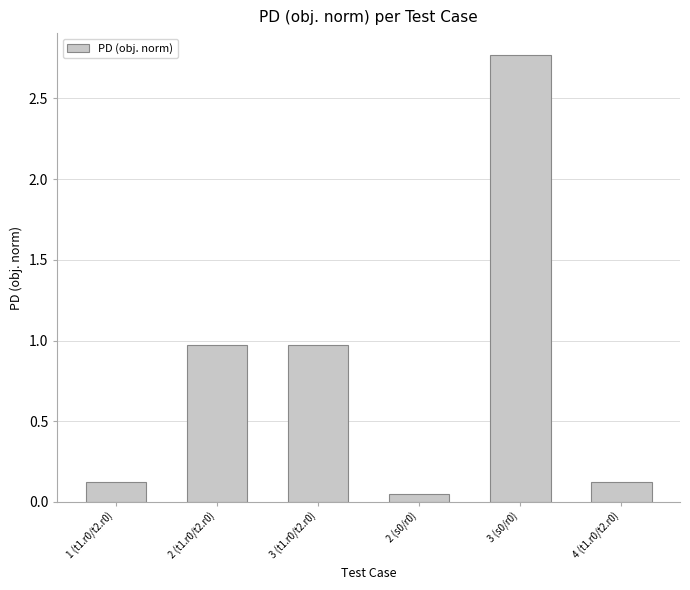

What is the change in value from 3 (s0/r0) to 4 (t1.r0/t2.r0)?

-2.6